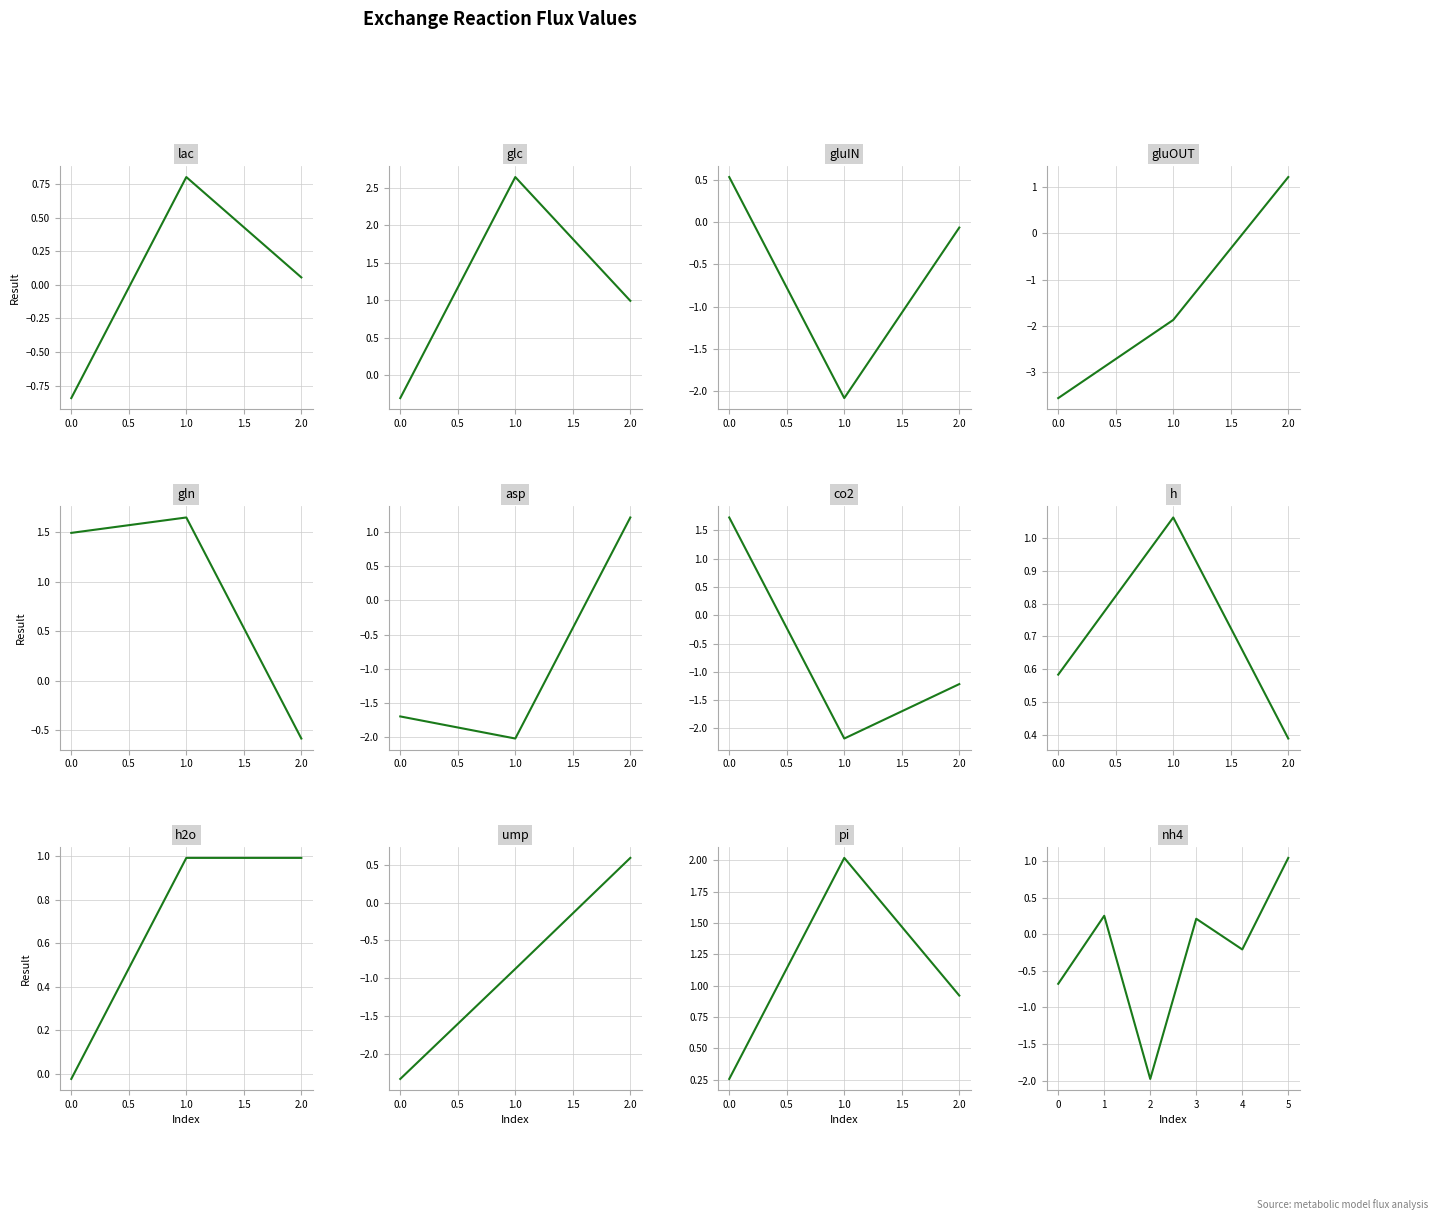

What is the greatest value displayed?

2.6